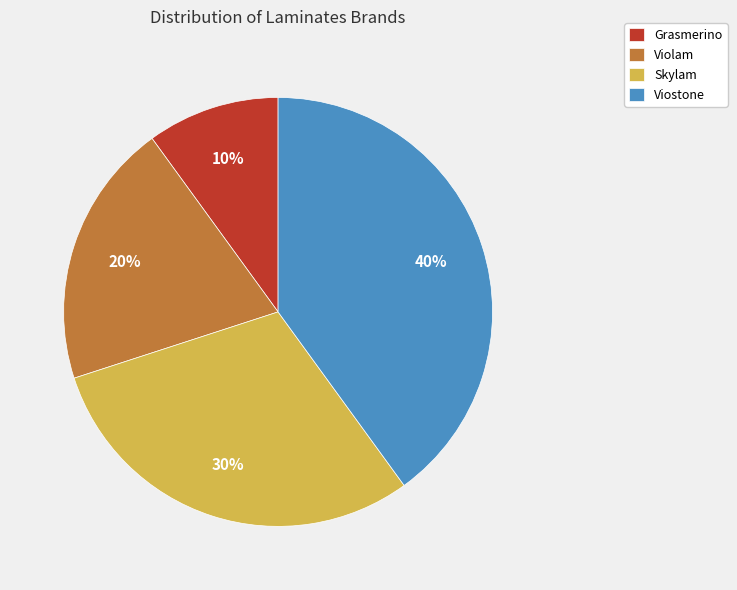

Between Skylam and Viostone, which is larger?

Viostone